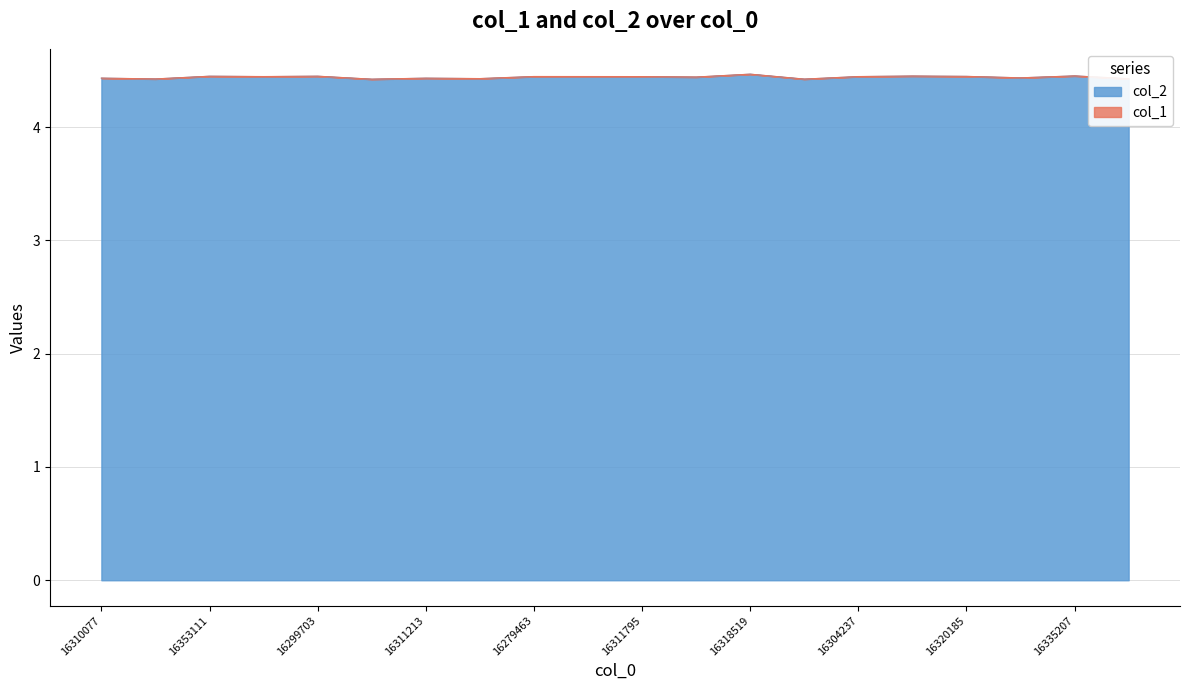

Is it true that col_2 equals 4.4 at 16320185?

True